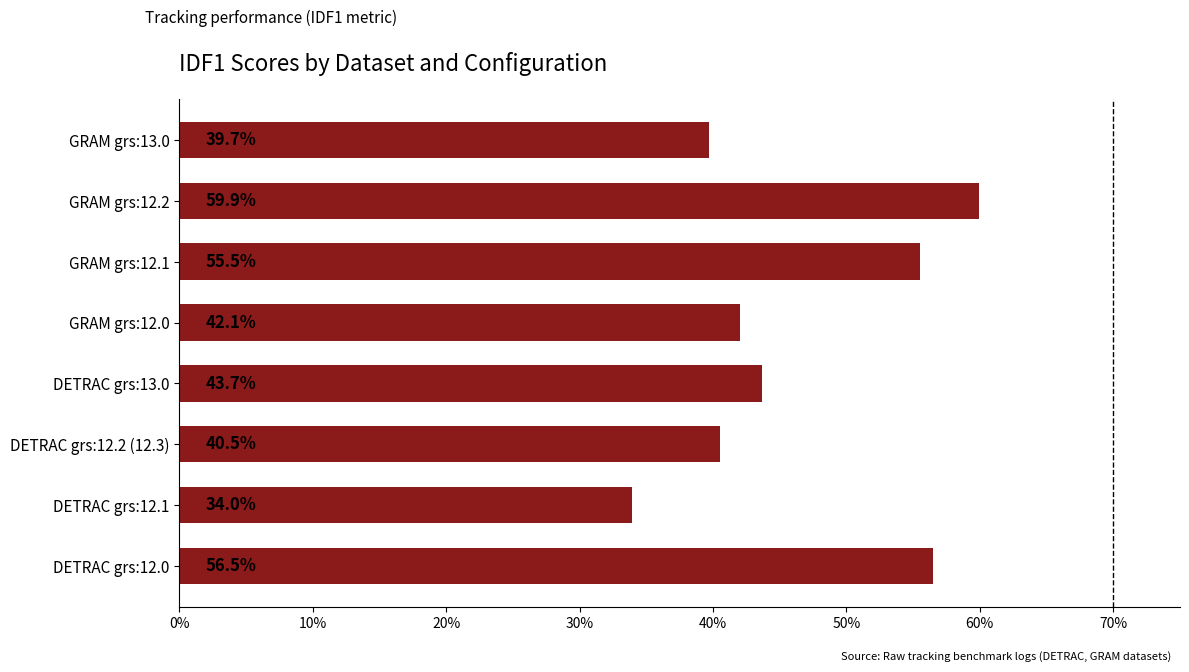

At which label is the value closest to 46?

DETRAC grs:13.0